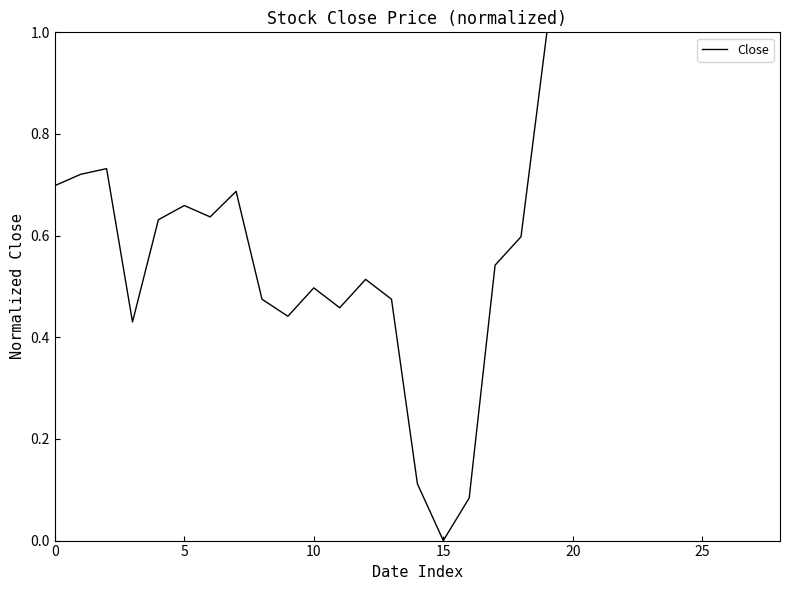

What is the sum of all values?

10.4